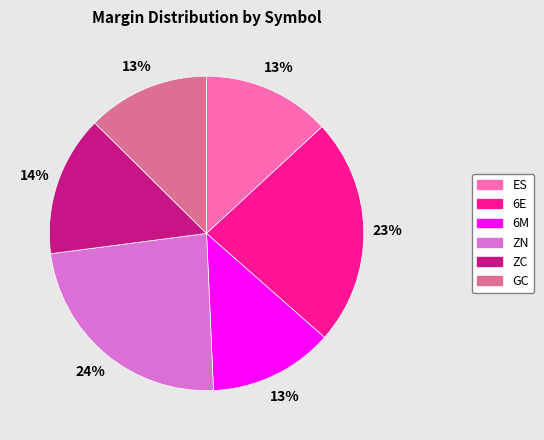

To the nearest percent, what is the difference between the largest and smallest slice percentages?

11%